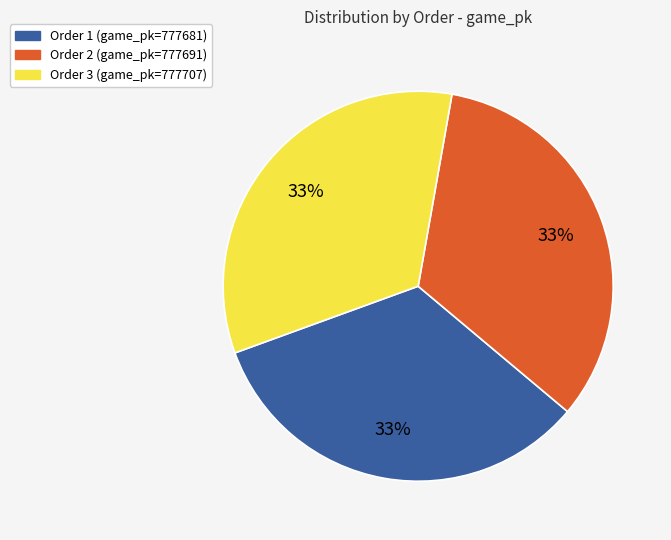

The Order 3 (game_pk=777707) slice represents 40% of the pie. True or false?

False